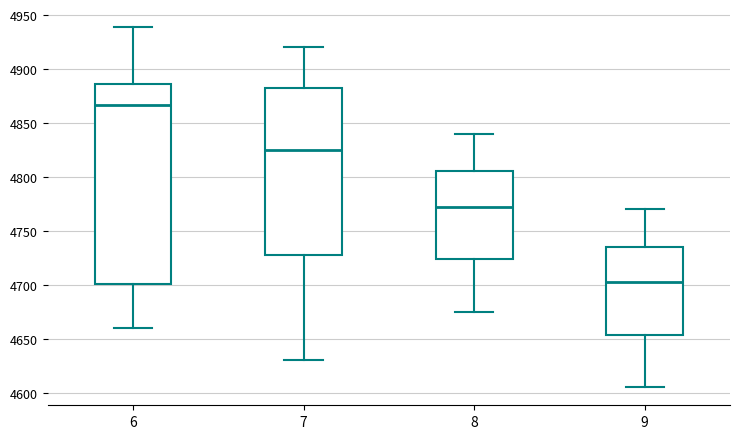

Reading left to right, transcribe this box plot: for each box, give where its median line is, the range the box spans, and where its two whiskers end, as read against the y-axis. The values are not printed on the chart, so give them approximately, as read against the axis.

6: median 4865, box 4700 to 4885, whiskers 4660 to 4940
7: median 4825, box 4730 to 4880, whiskers 4630 to 4920
8: median 4775, box 4725 to 4805, whiskers 4675 to 4840
9: median 4705, box 4655 to 4735, whiskers 4605 to 4770